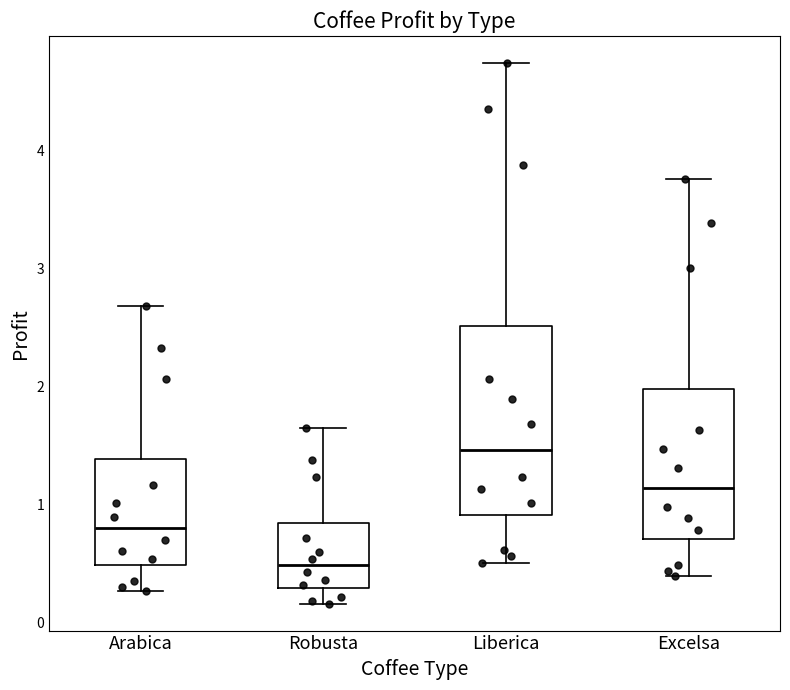

Comparing the boxes themselves (not the whiskers), which one is the tallest?

Liberica